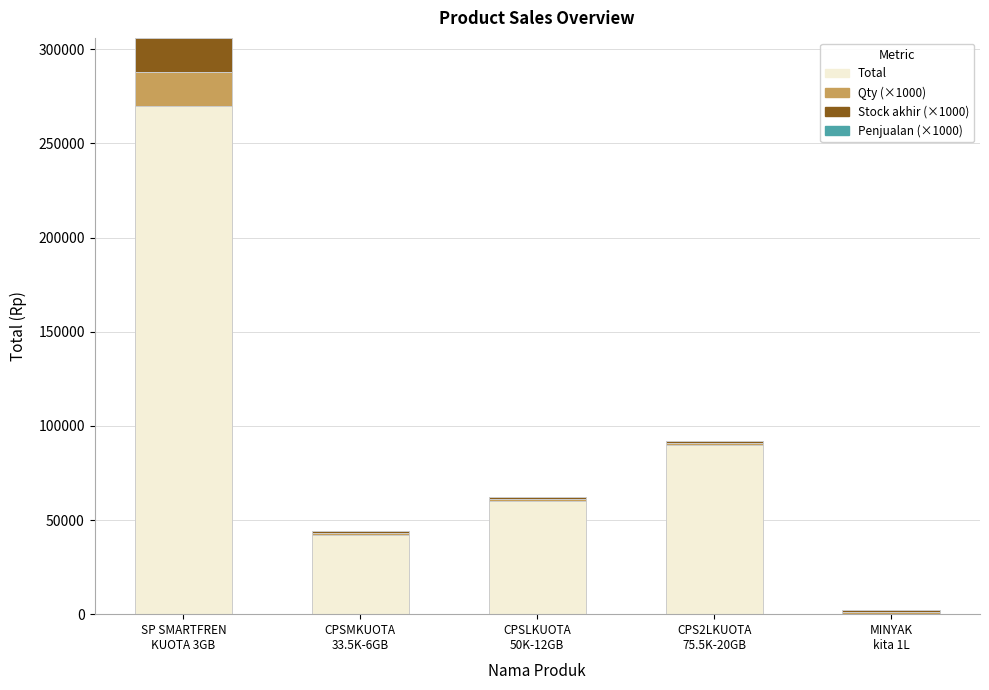

What is the maximum value for Total?

270000